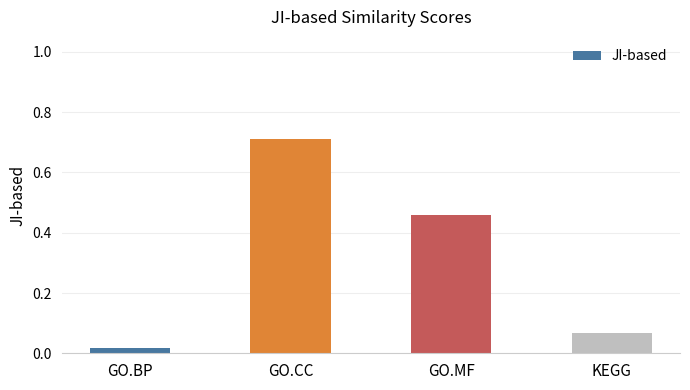

How many data points does each series have?

4